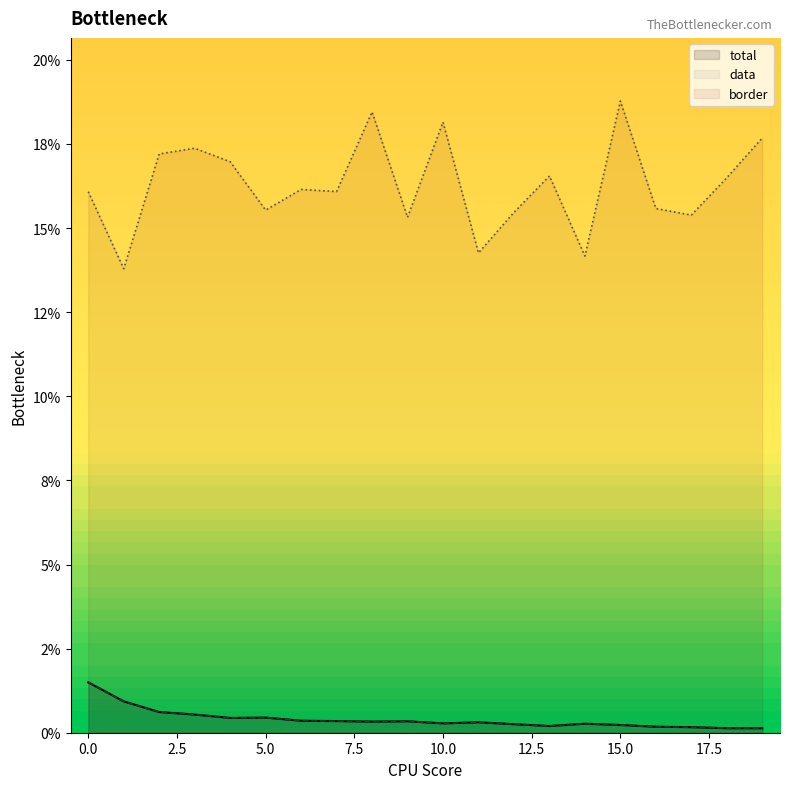

Which series has the largest total across all categories?

border